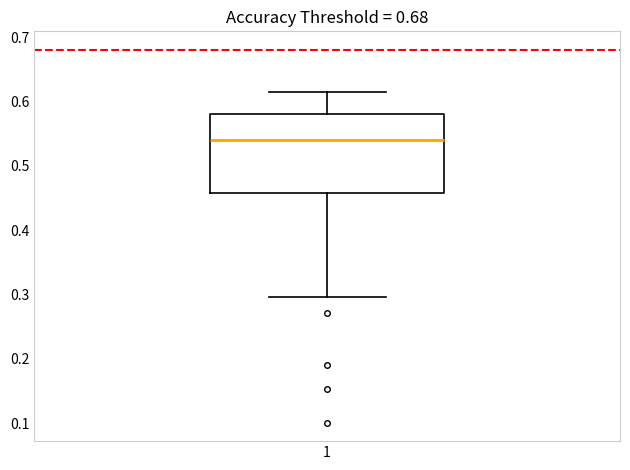

Where does the lower whisker of the box at x = 1 end on the y-axis? The values are not printed on the chart, so give them approximately, as read against the axis.

0.30